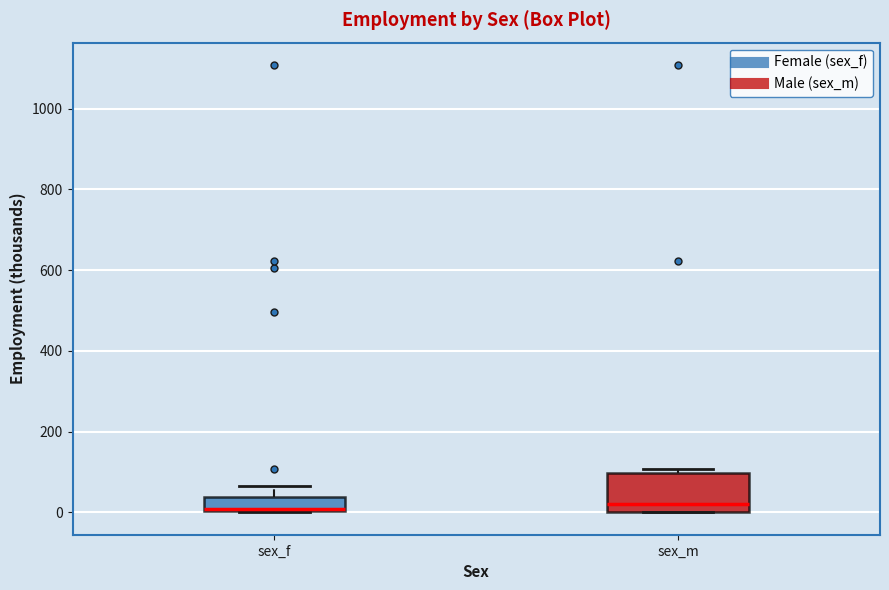

Comparing the boxes themselves (not the whiskers), which one is the tallest?

sex_m